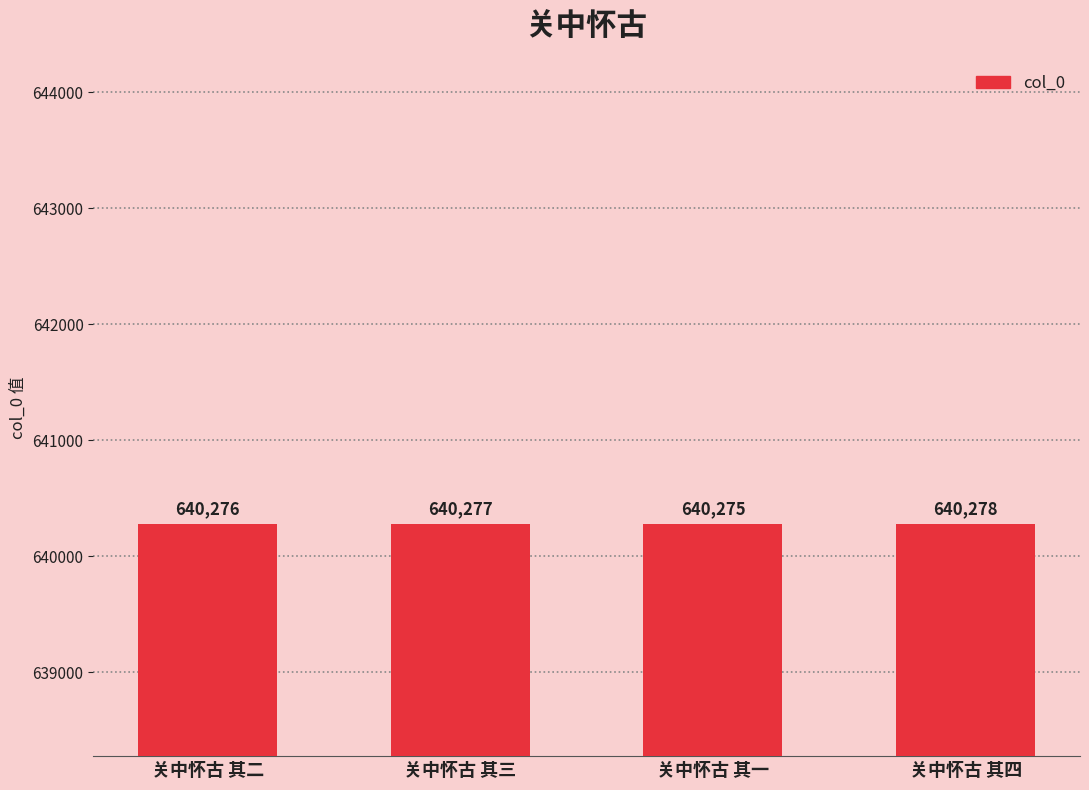

True or false: the data shows 881057 at 关中怀古 其三.

False